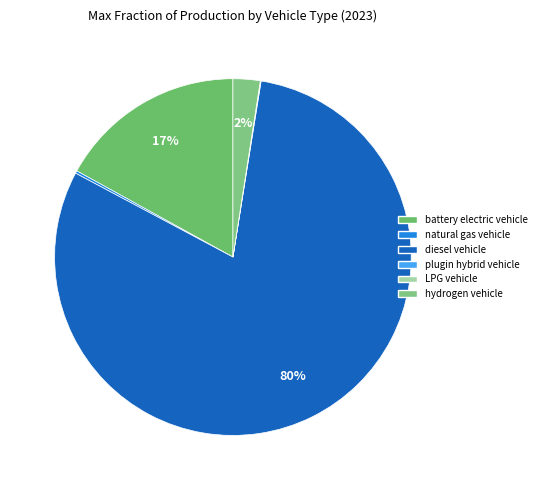

Which category accounts for the majority?

diesel vehicle